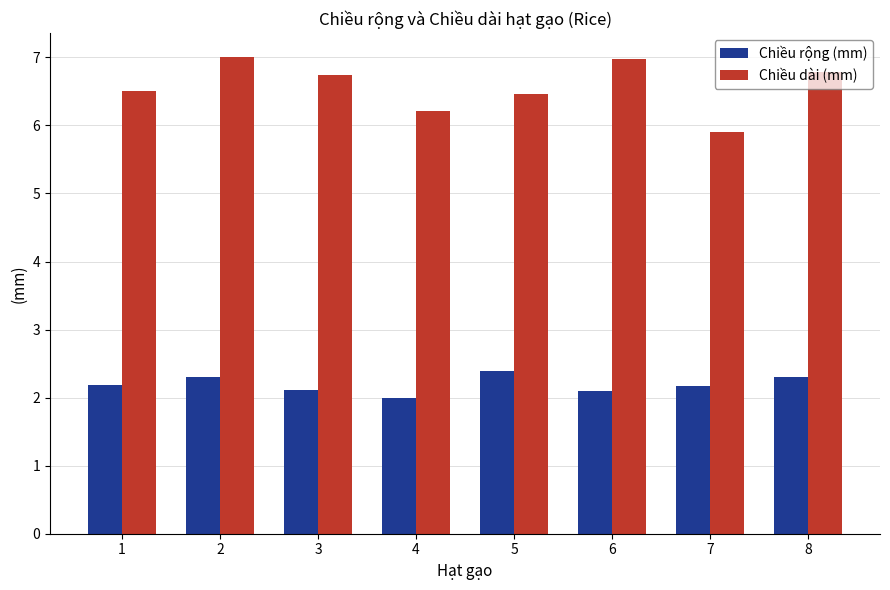

What is the lowest value of the Chiều rộng (mm) series?

2.0